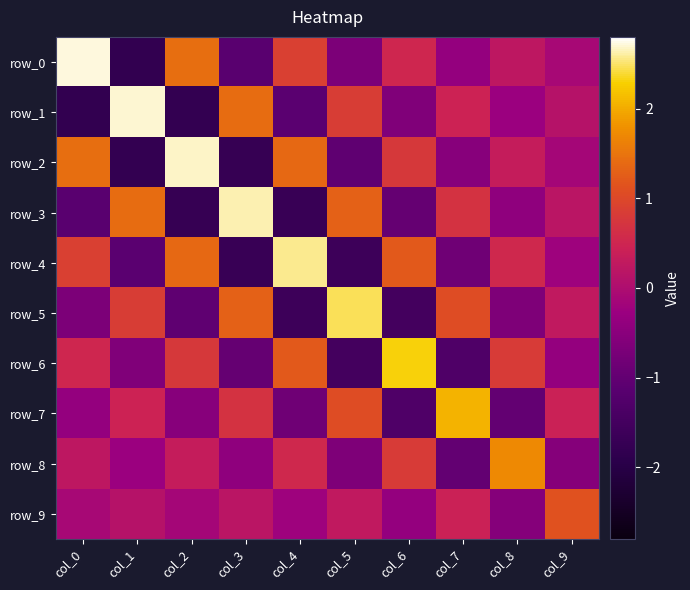

Reading left to right, what are all the values shown in this chart?

row_0: col_0=2.7	col_1=-1.8	col_2=1.4	col_3=-1.1	col_4=0.9	col_5=-0.7	col_6=0.5	col_7=-0.4	col_8=0.2	col_9=-0.1
row_1: col_0=-1.8	col_1=2.7	col_2=-1.8	col_3=1.4	col_4=-1.1	col_5=0.8	col_6=-0.6	col_7=0.4	col_8=-0.3	col_9=0.1
row_2: col_0=1.4	col_1=-1.8	col_2=2.7	col_3=-1.7	col_4=1.4	col_5=-1.0	col_6=0.8	col_7=-0.5	col_8=0.3	col_9=-0.1
row_3: col_0=-1.1	col_1=1.4	col_2=-1.7	col_3=2.6	col_4=-1.7	col_5=1.3	col_6=-1.0	col_7=0.7	col_8=-0.4	col_9=0.2
row_4: col_0=0.9	col_1=-1.1	col_2=1.4	col_3=-1.7	col_4=2.6	col_5=-1.6	col_6=1.2	col_7=-0.8	col_8=0.5	col_9=-0.2
row_5: col_0=-0.7	col_1=0.8	col_2=-1.0	col_3=1.3	col_4=-1.6	col_5=2.5	col_6=-1.5	col_7=1.1	col_8=-0.7	col_9=0.3
row_6: col_0=0.5	col_1=-0.6	col_2=0.8	col_3=-1.0	col_4=1.2	col_5=-1.5	col_6=2.3	col_7=-1.3	col_8=0.8	col_9=-0.4
row_7: col_0=-0.4	col_1=0.4	col_2=-0.5	col_3=0.7	col_4=-0.8	col_5=1.1	col_6=-1.3	col_7=2.1	col_8=-1.0	col_9=0.4
row_8: col_0=0.2	col_1=-0.3	col_2=0.3	col_3=-0.4	col_4=0.5	col_5=-0.7	col_6=0.8	col_7=-1.0	col_8=1.7	col_9=-0.6
row_9: col_0=-0.1	col_1=0.1	col_2=-0.1	col_3=0.2	col_4=-0.2	col_5=0.3	col_6=-0.4	col_7=0.4	col_8=-0.6	col_9=1.1